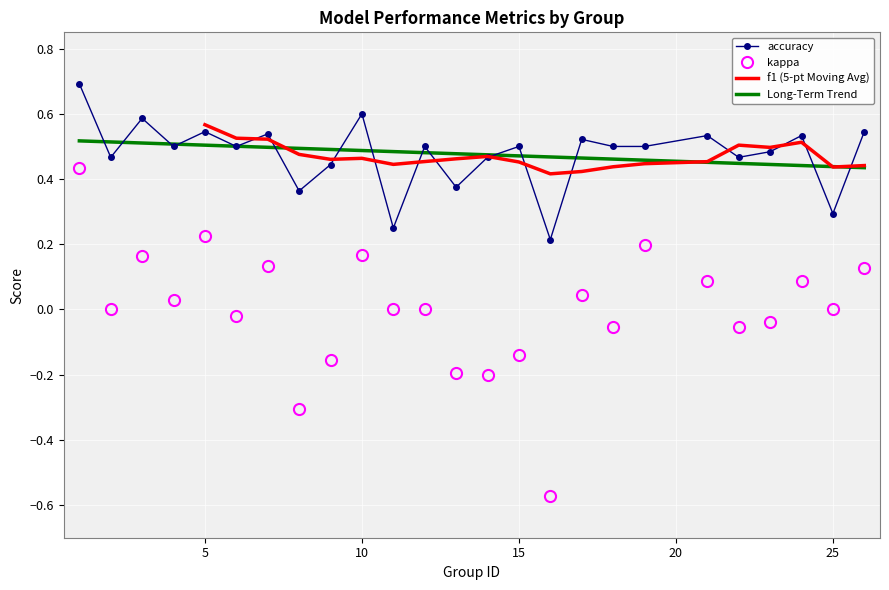

How many values in the kappa series are below 0?

10